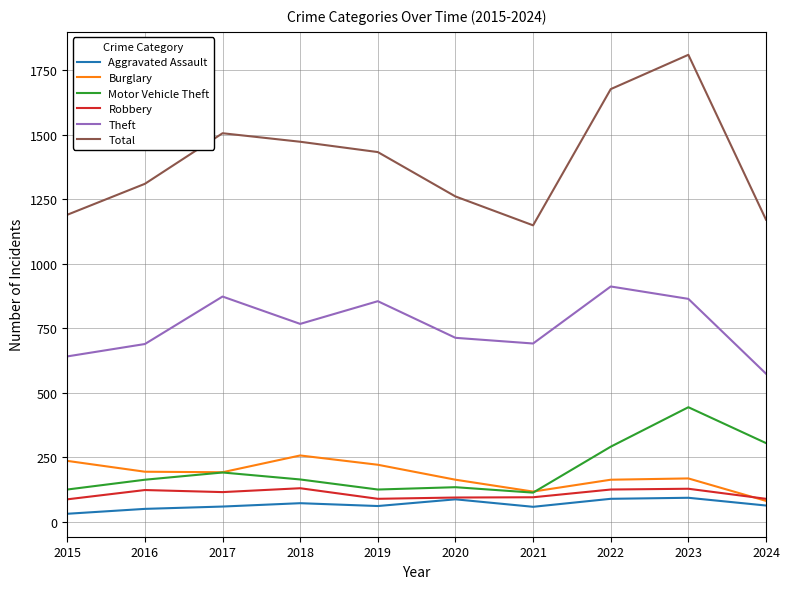

What is the spread (max minus min) of values at 2024?

1108